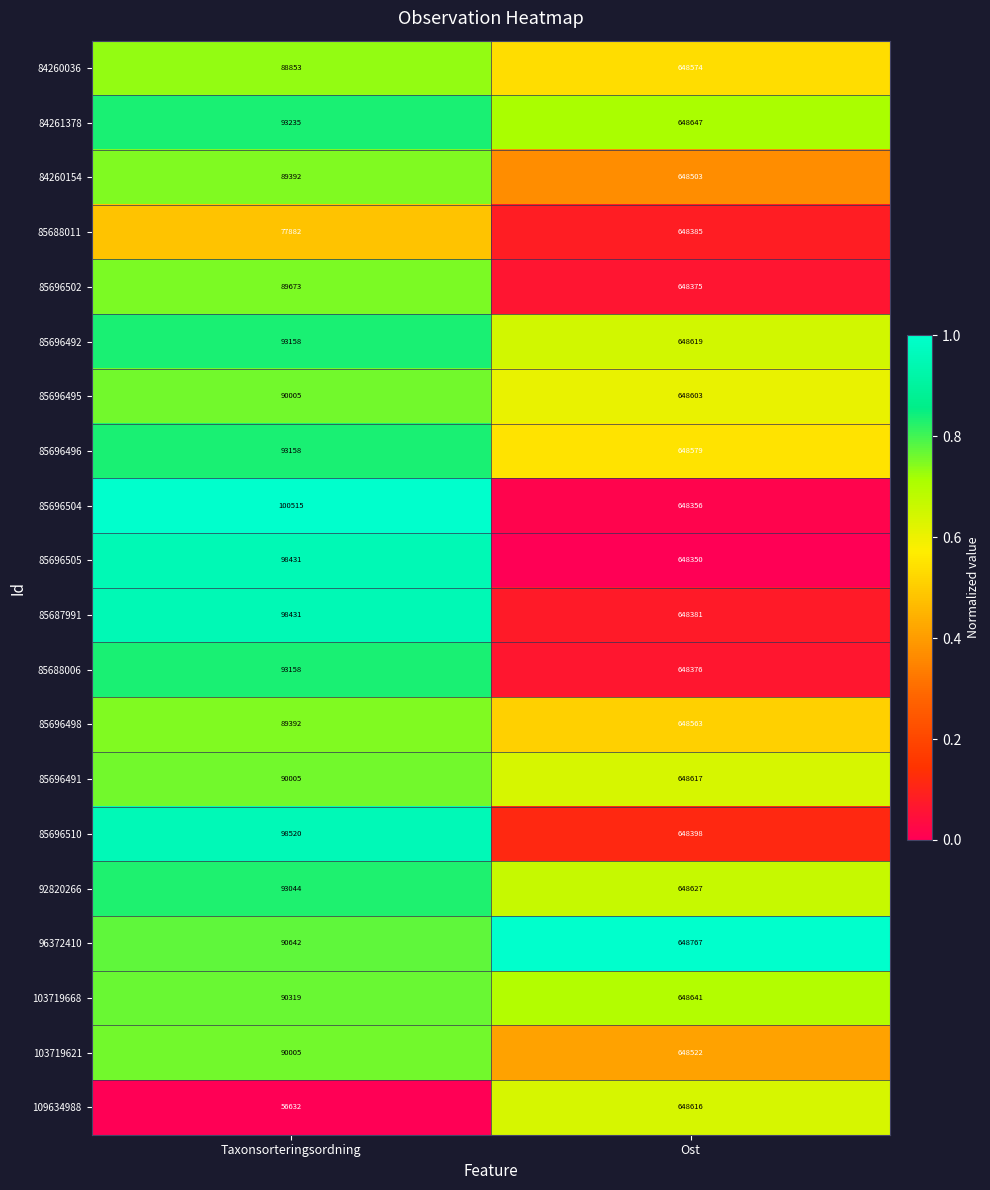

What is the average value of the 103719621 series?

369264